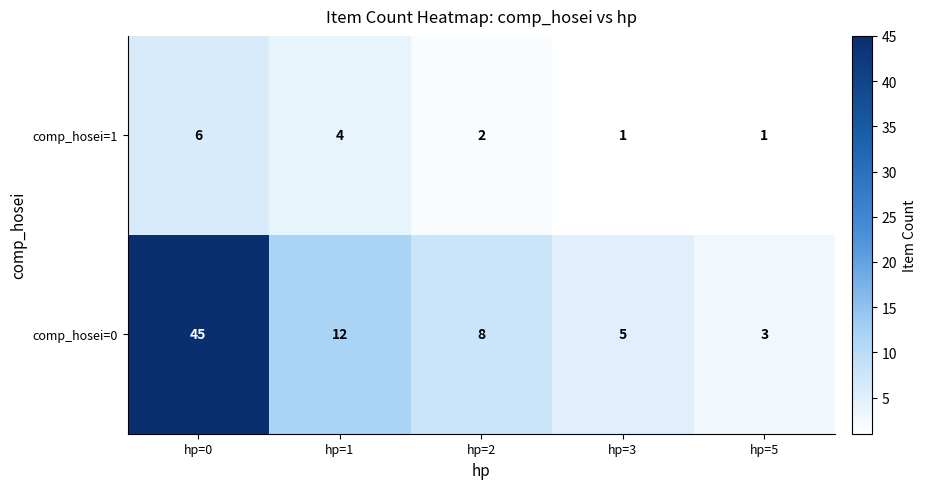

Which series changed the most between hp=0 and hp=3?

comp_hosei=0